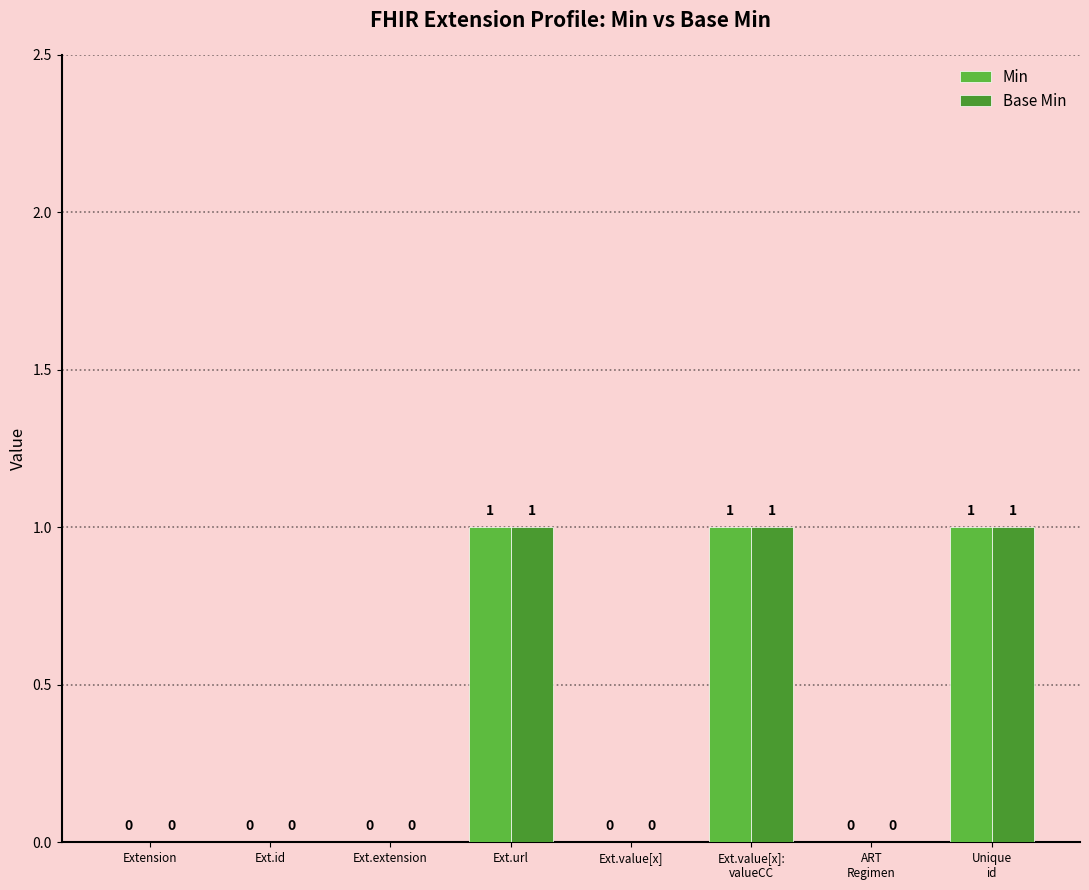

The value of Min at Extension is 1. True or false?

False